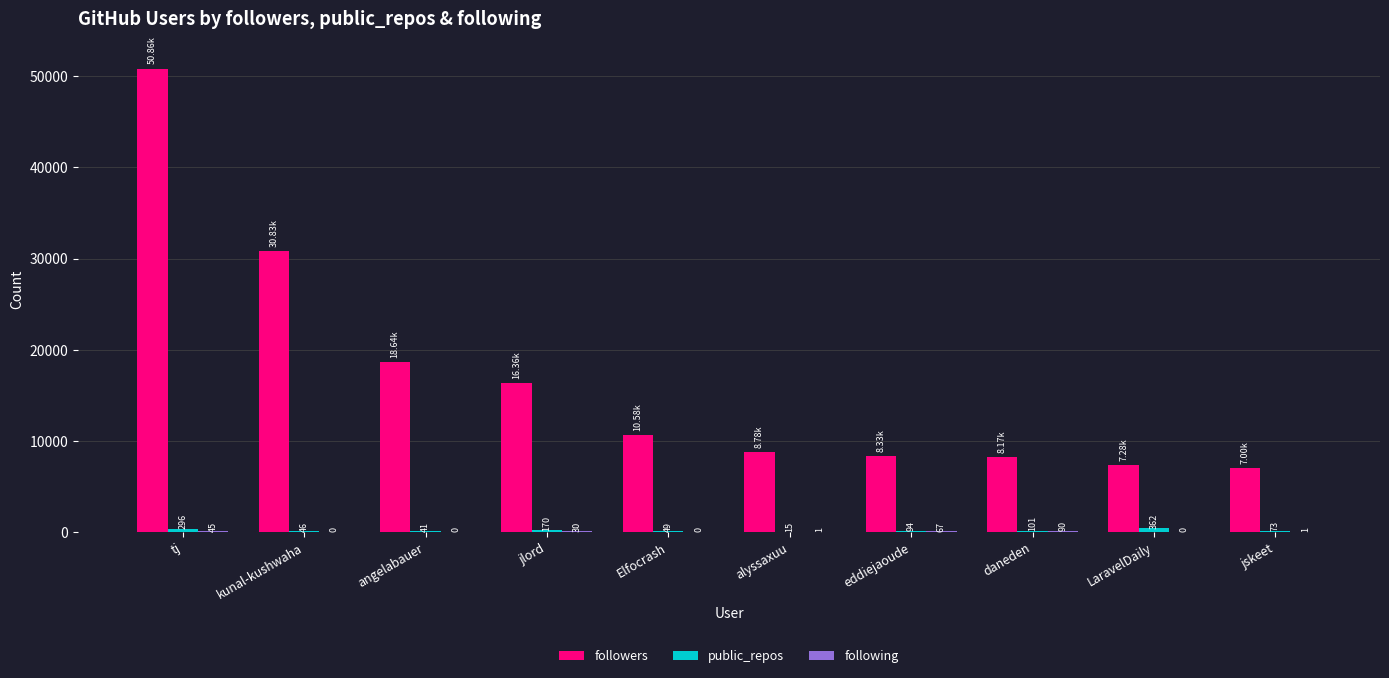

Which series has the largest total across all categories?

followers